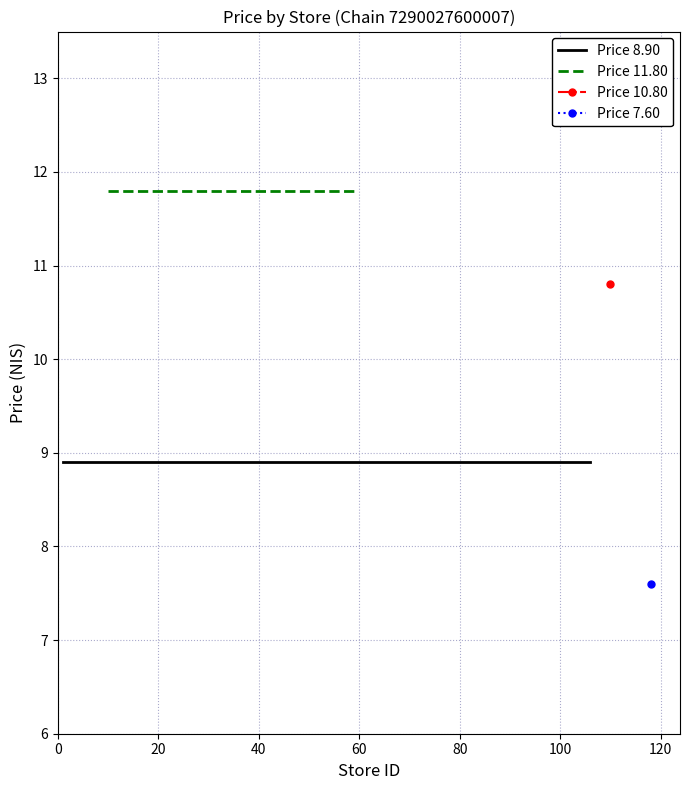

True or false: Price 10.80 has more than 1 interior local peaks.

False